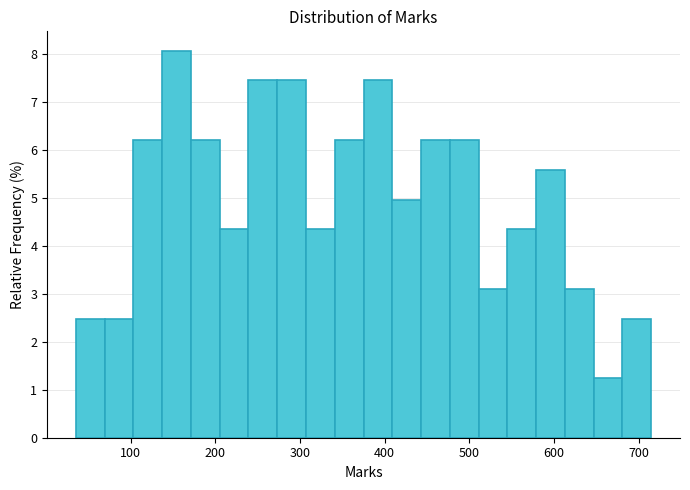

Read against the x-axis, roughly where is the centre of the tallest bar?

150